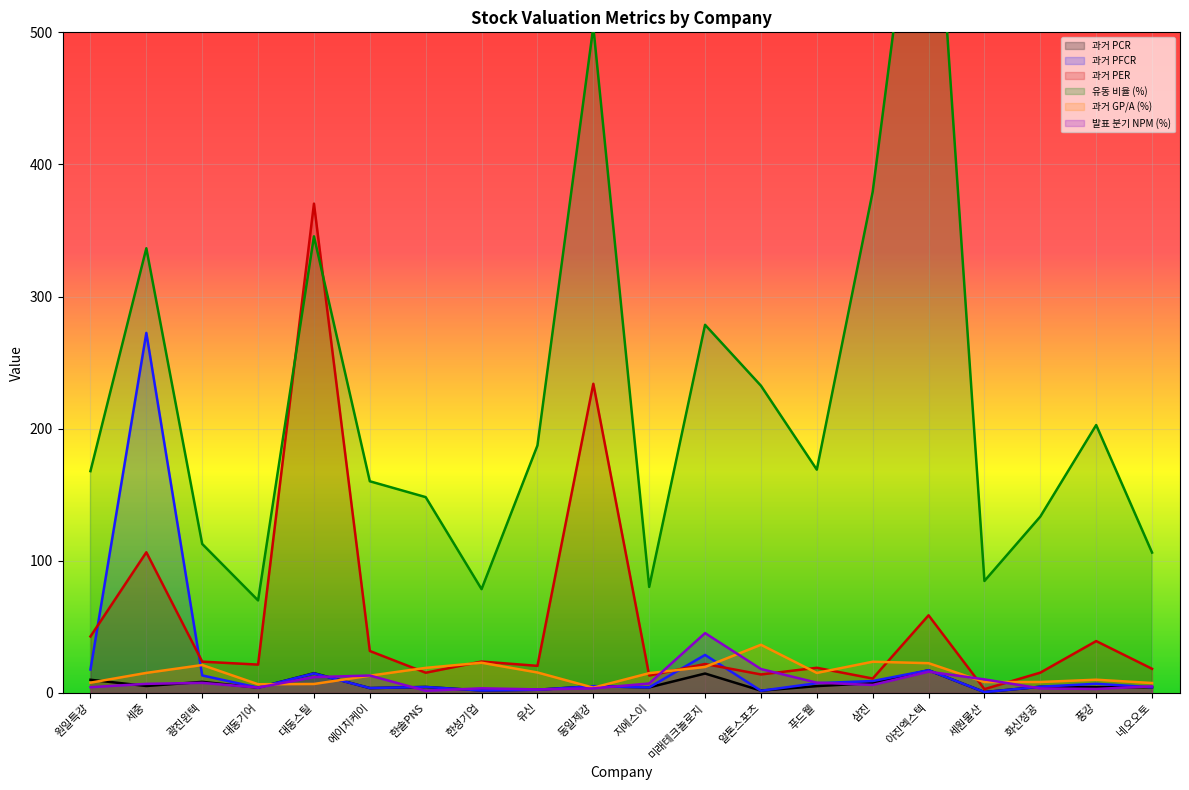

At which category does 유동 비율 (%) reach its first local valley?

대동기어